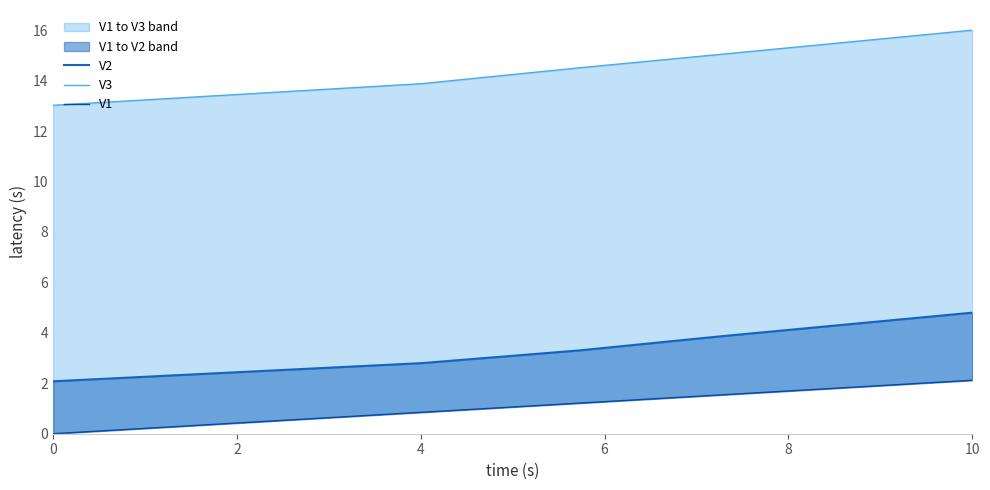

What is the total value across all series at 0?

15.1